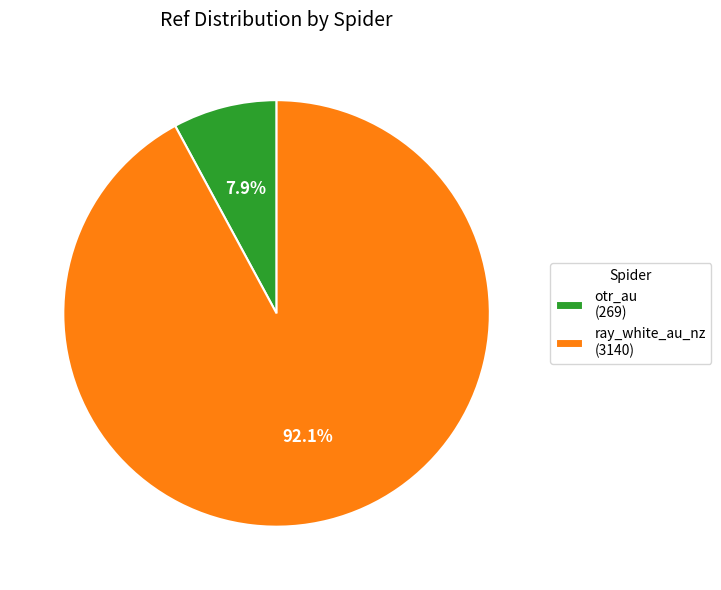

Combined, what portion of the pie is ray_white_au_nz and otr_au?

100.0%